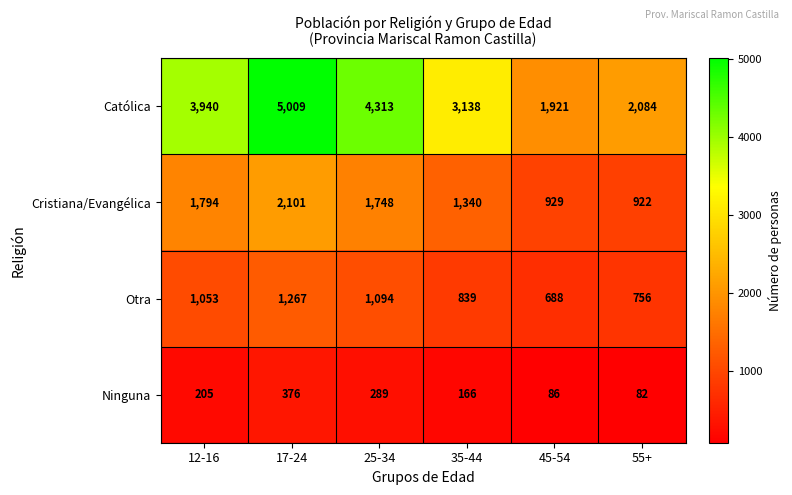

At which category is the sum across all series the highest?

17-24